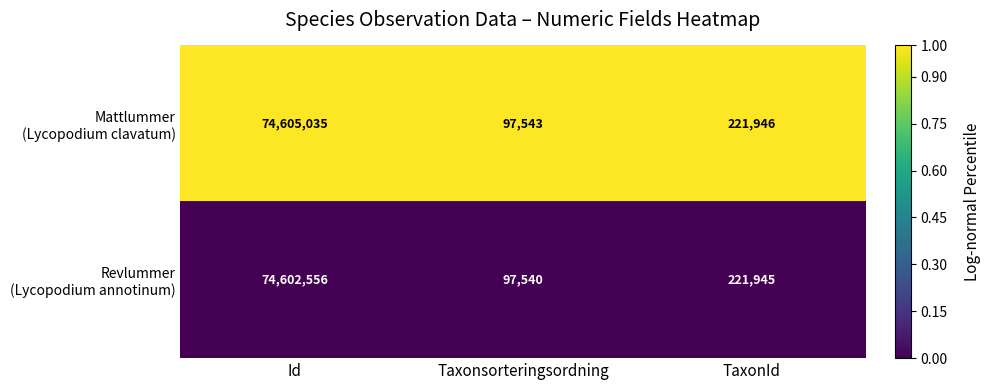

What is the total value across all series at Id?

149207591